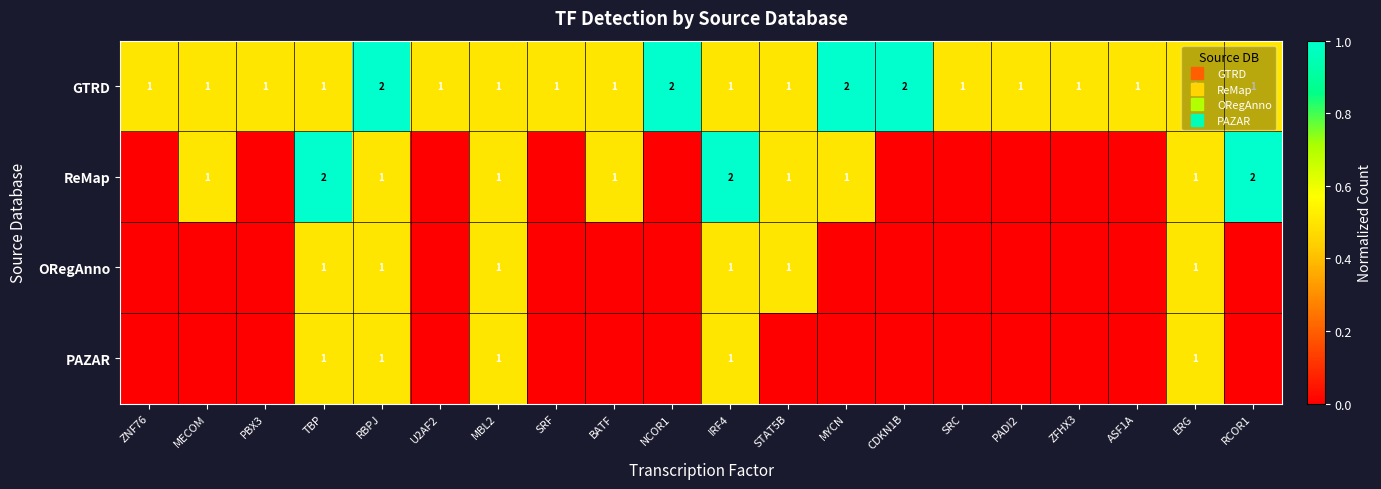

How many data points in ORegAnno are above 0?

6